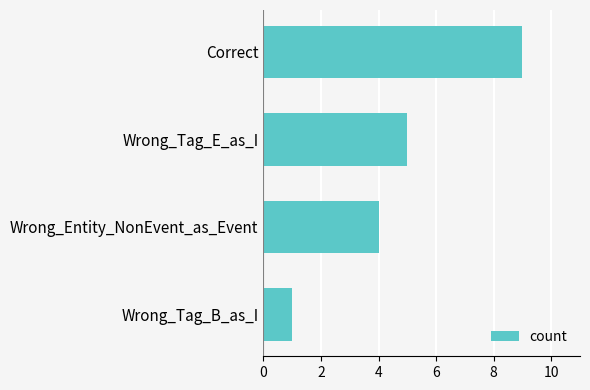

What is the approximate value at Correct?

9